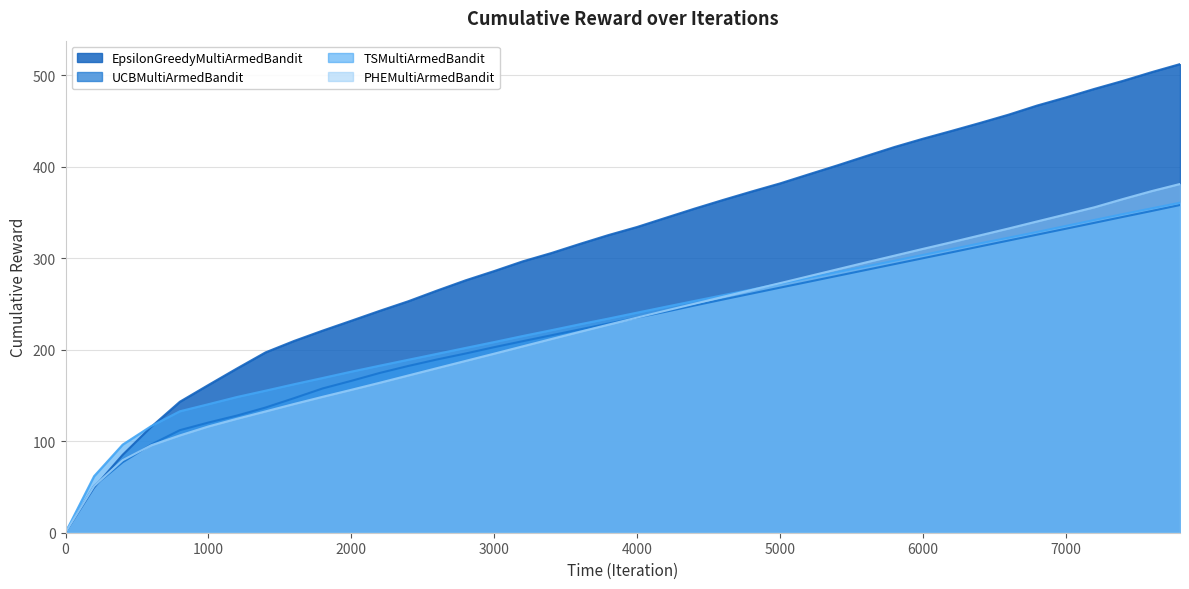

What is the difference between the EpsilonGreedyMultiArmedBandit values at 7600 and 1400?

306.2